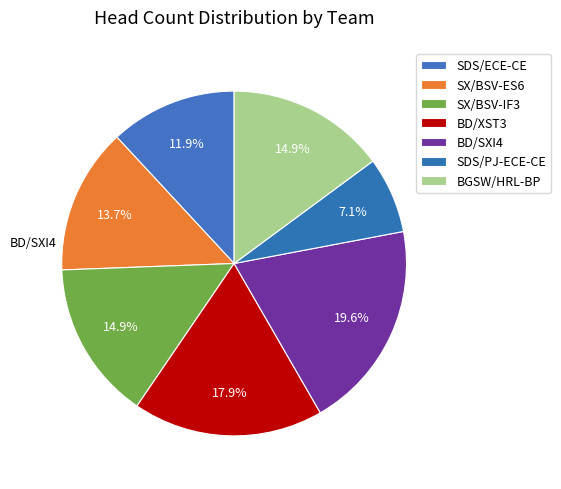

What percentage is the SX/BSV-ES6 slice, to the nearest percent?

14%